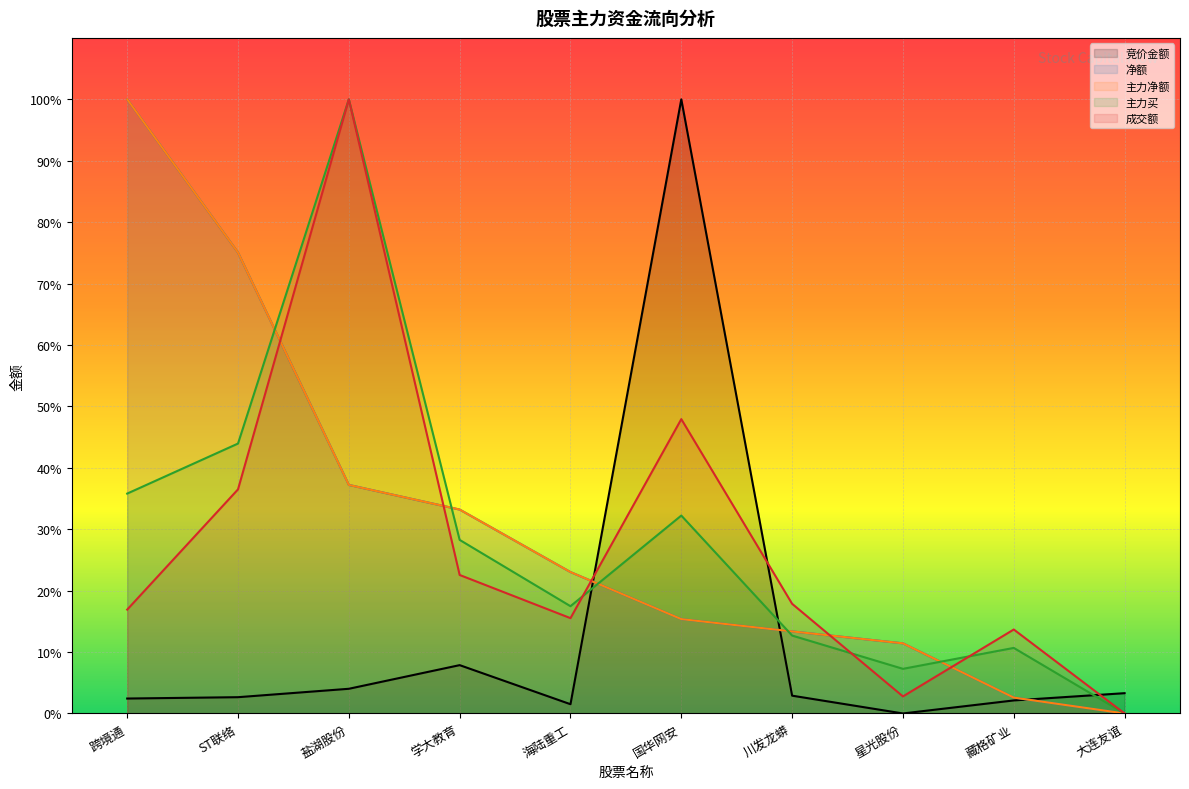

At which category is the sum across all series the highest?

盐湖股份